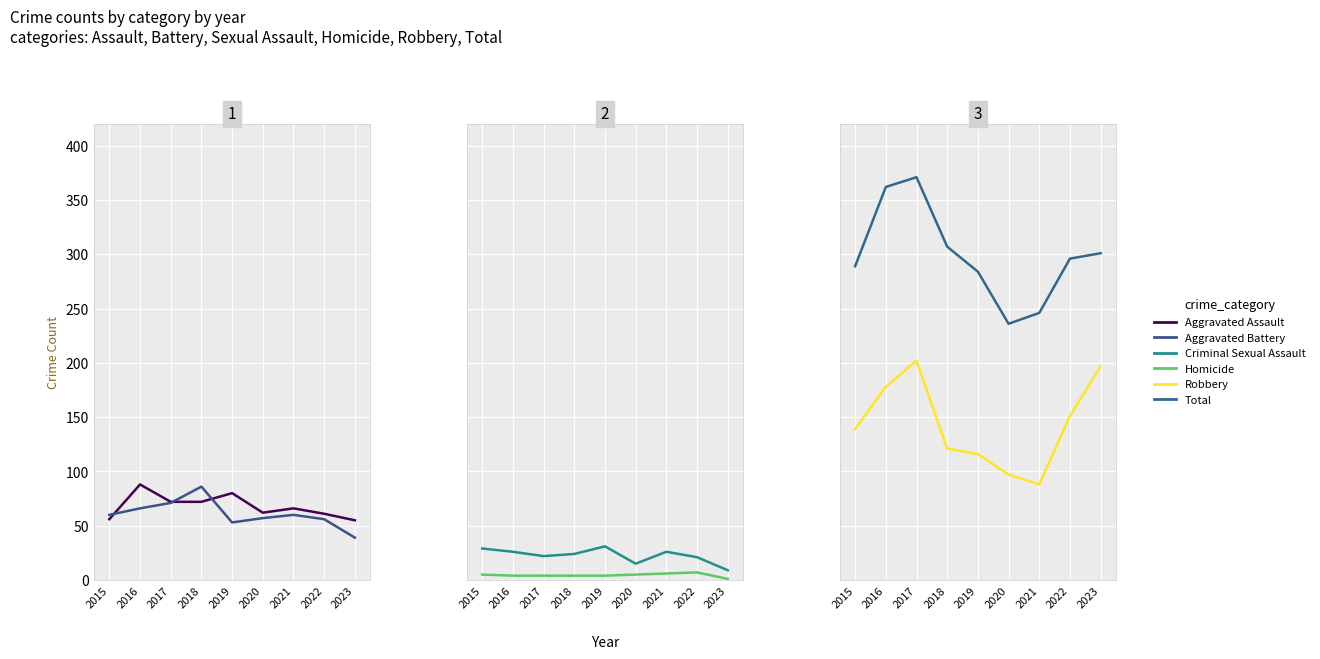

Which series changed the most between 2015 and 2023?

Robbery